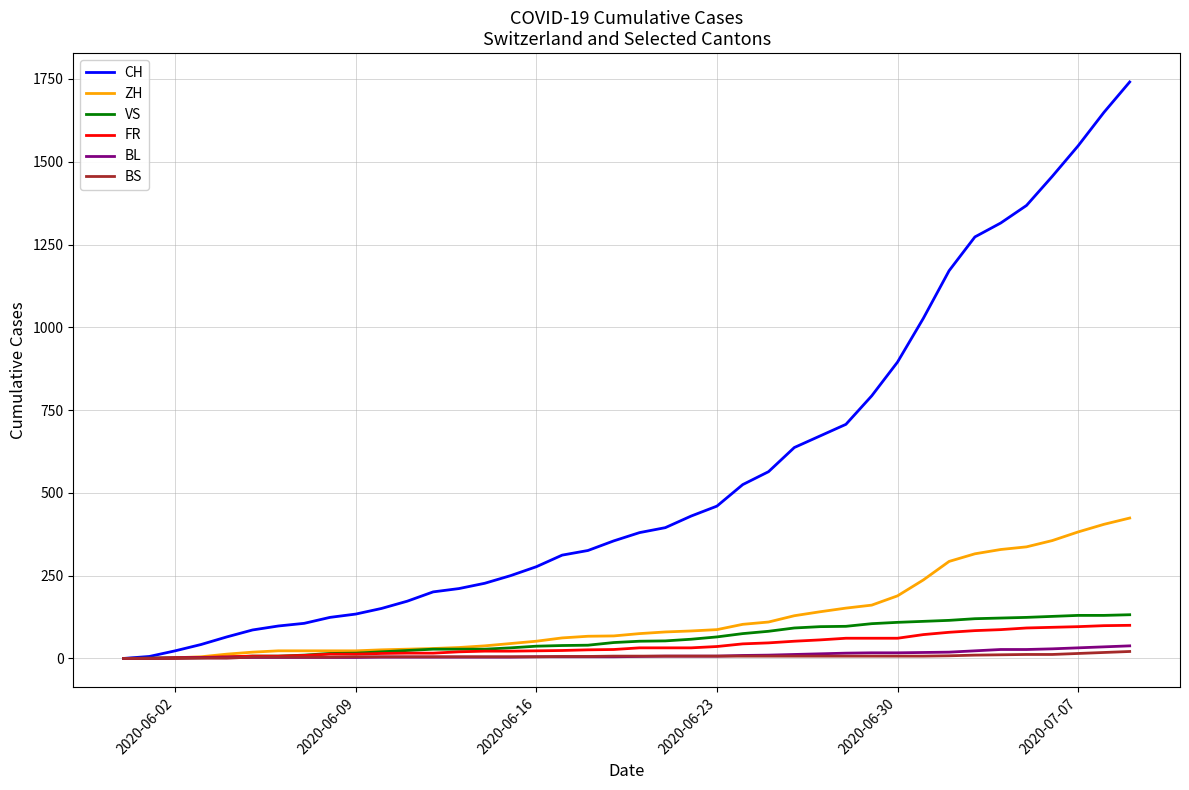

Which series has the largest range (max minus min)?

CH